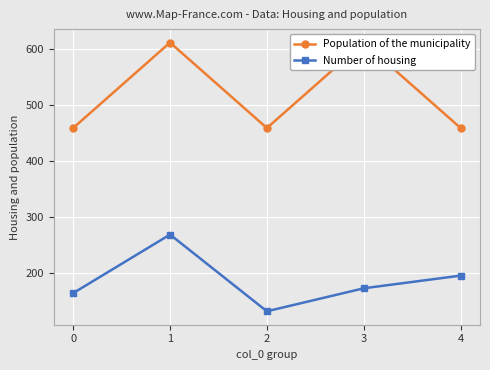

Is the value of Population of the municipality at 4 greater than the value of Number of housing at 3?

Yes